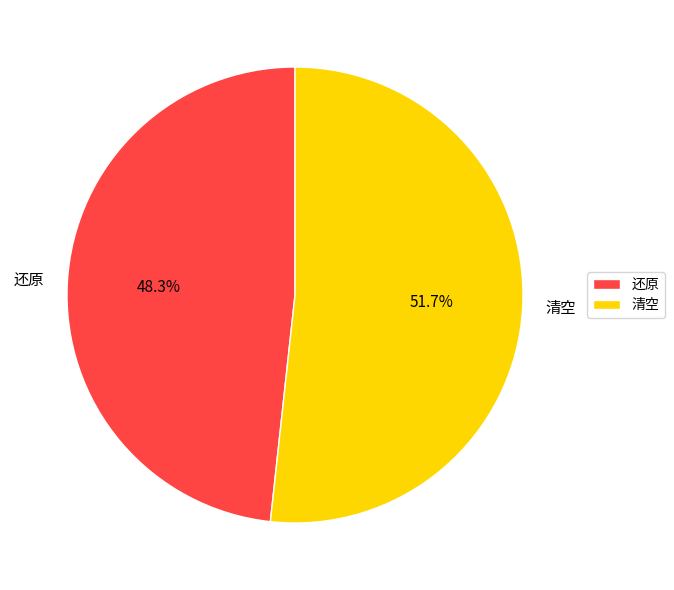

Rank the categories by value from highest to lowest.

清空, 还原